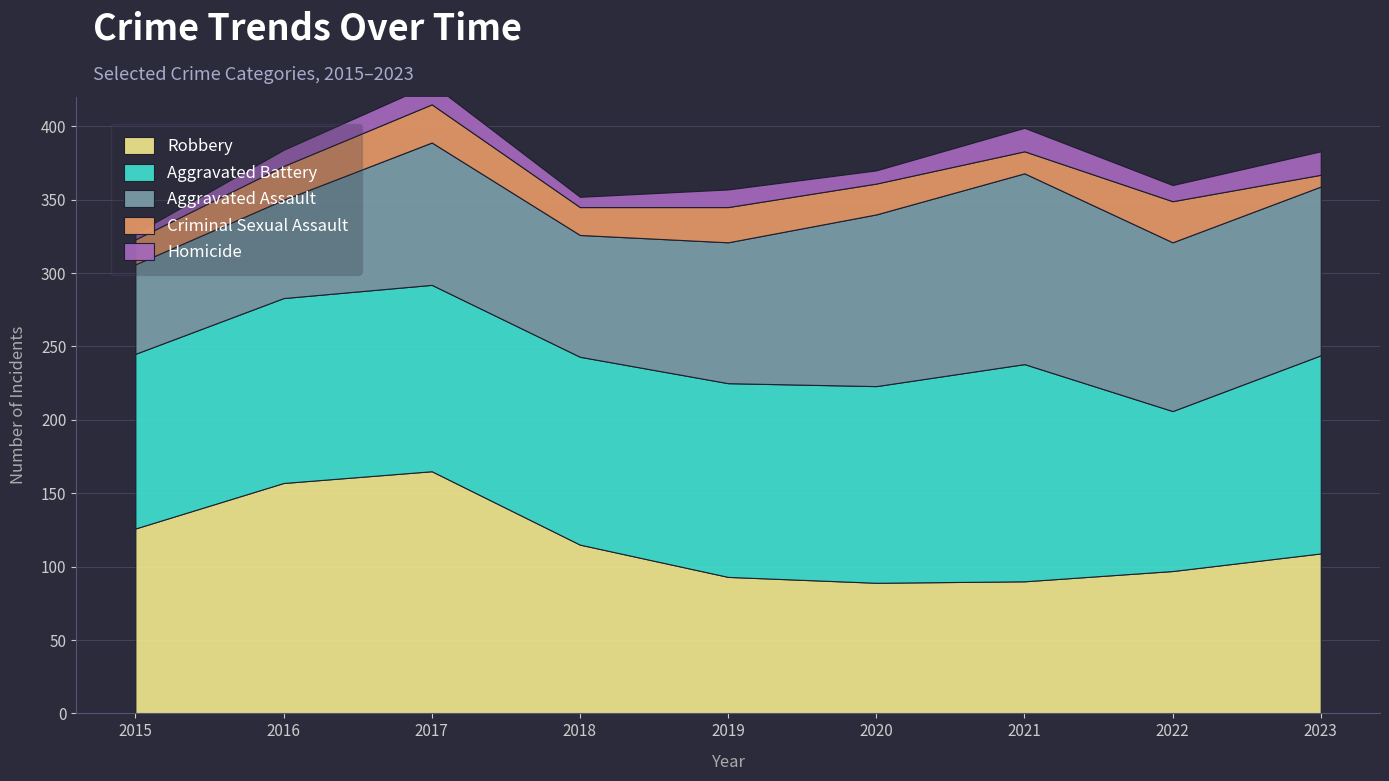

What is the highest value of the Robbery series?

165